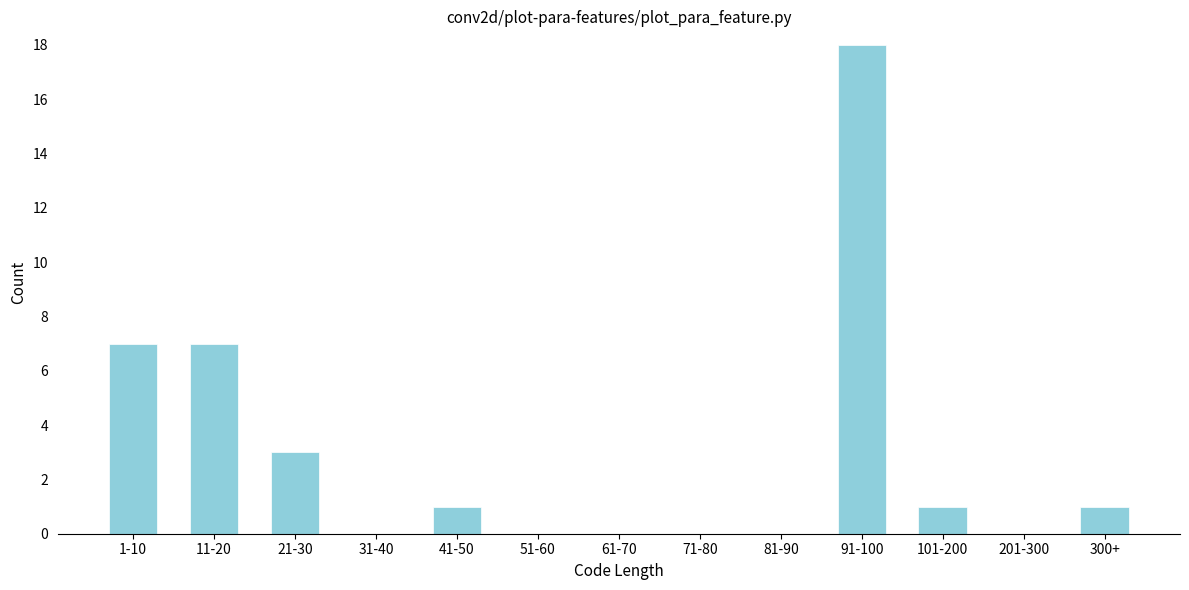

Reading left to right, what are all the values shown in this chart?

1-10=7	11-20=7	21-30=3	31-40=0	41-50=1	51-60=0	61-70=0	71-80=0	81-90=0	91-100=18	101-200=1	201-300=0	300+=1